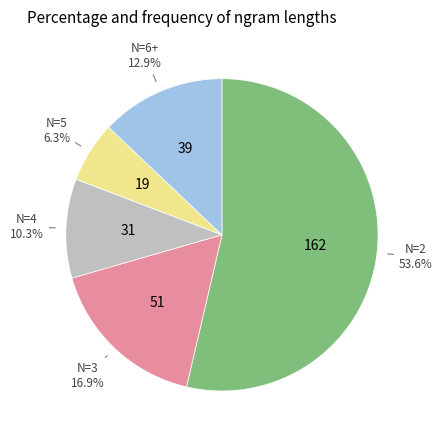

Is there any slice that represents more than half of the pie?

Yes